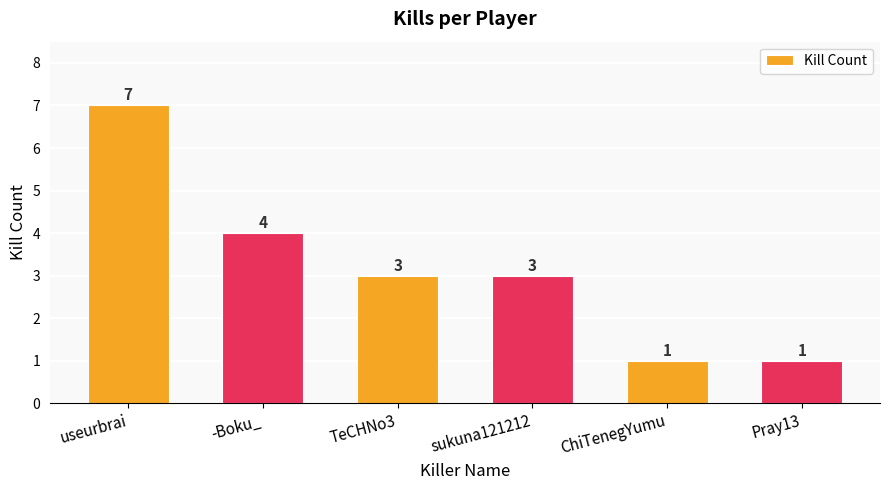

What is the sum of all values?

19